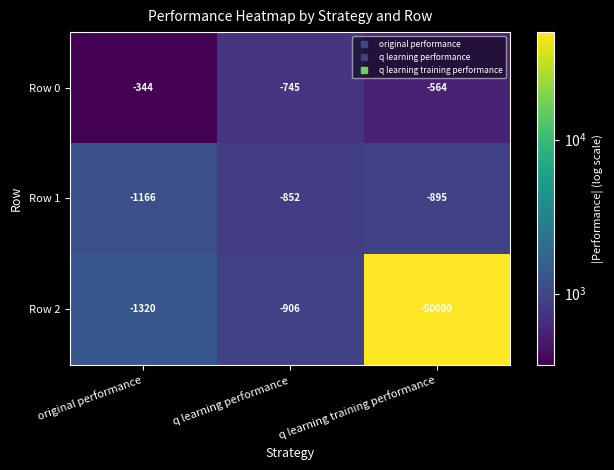

What is the average value of the Row 1 series?

-971